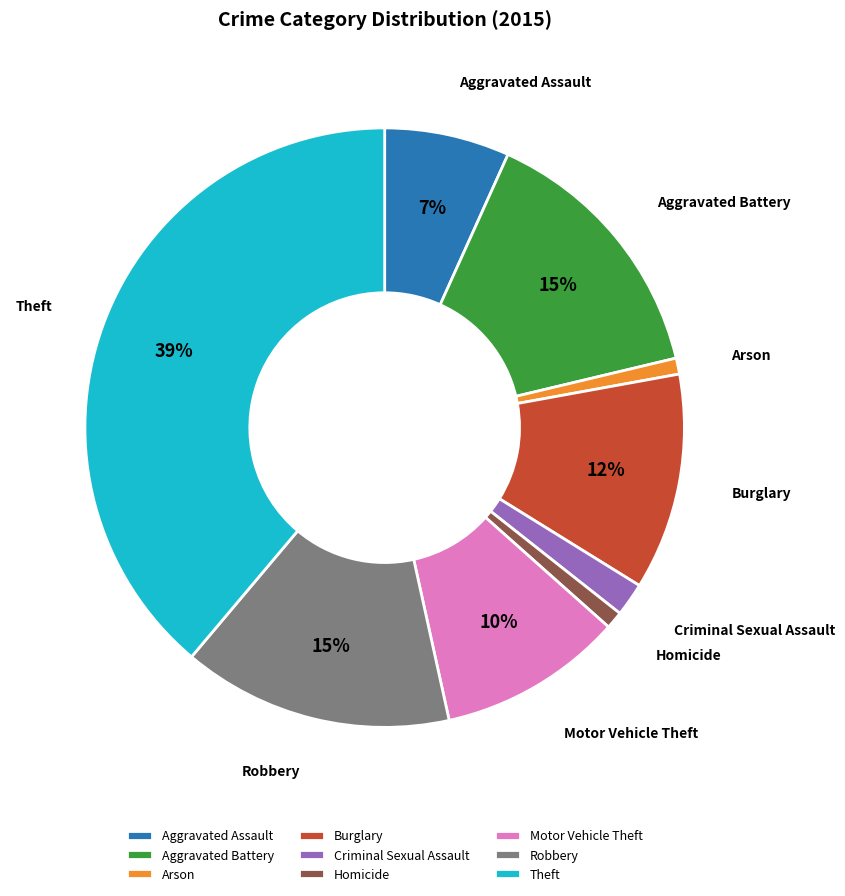

What is the largest slice in the pie chart?

Theft